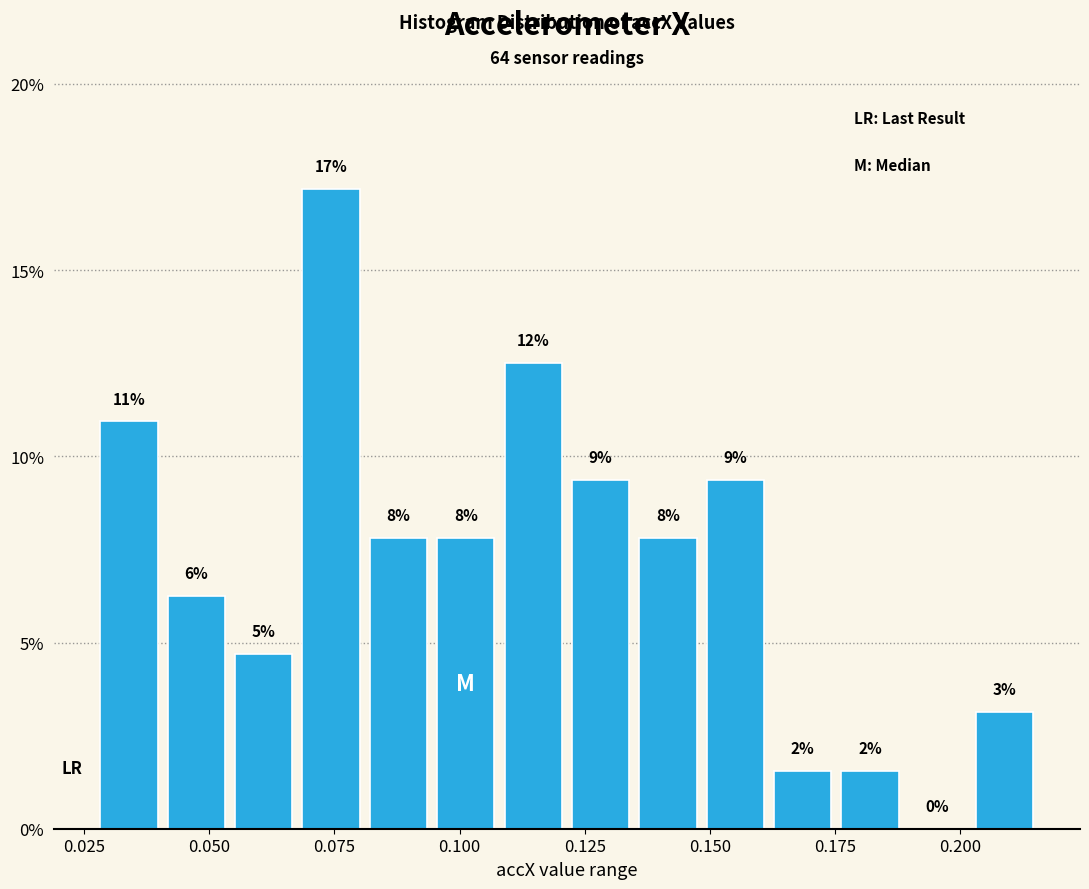

Read against the x-axis, roughly where is the centre of the tallest bar?

0.075